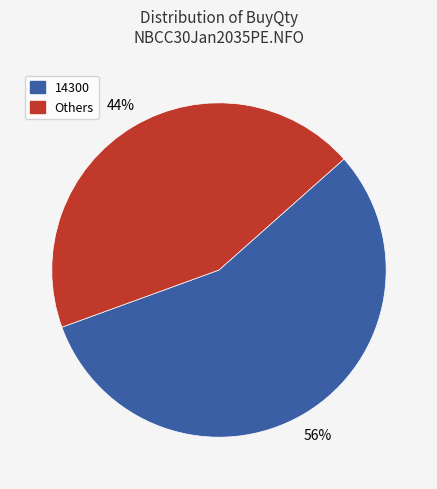

True or false: Others accounts for 54% of the total.

False